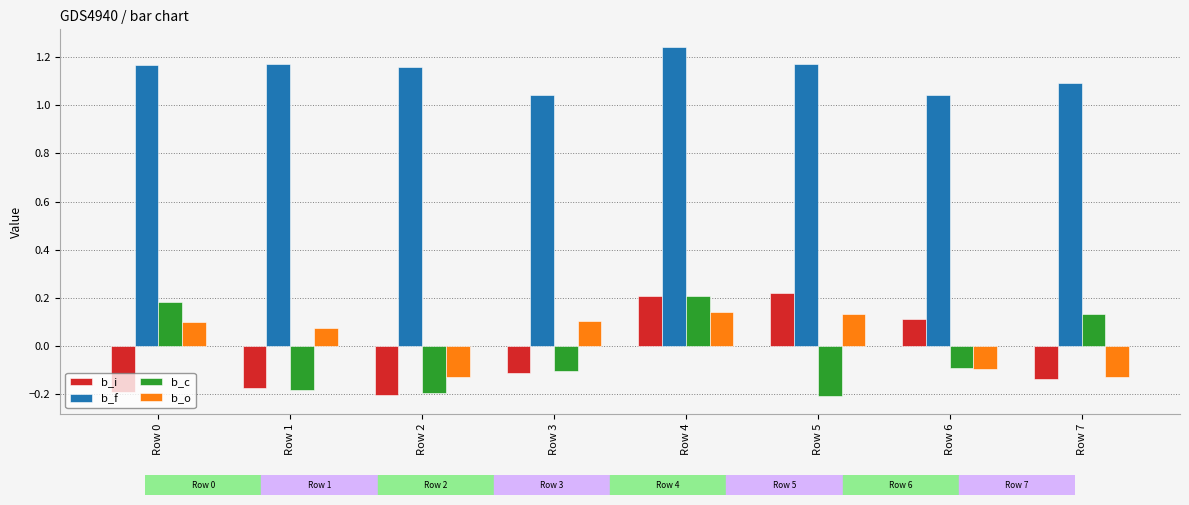

What is the difference between the maximum and minimum values in the b_c series?

0.4